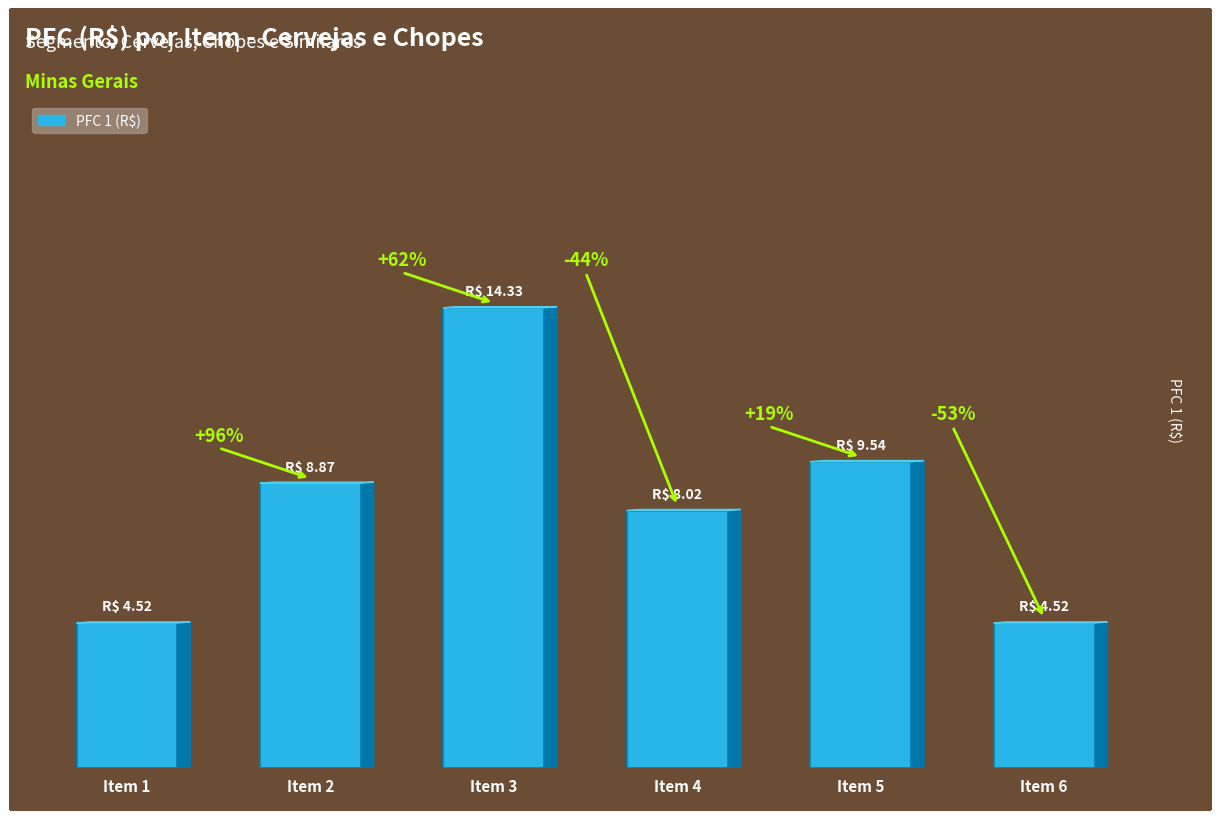

What is the value of the 3rd bar from the left?

14.3